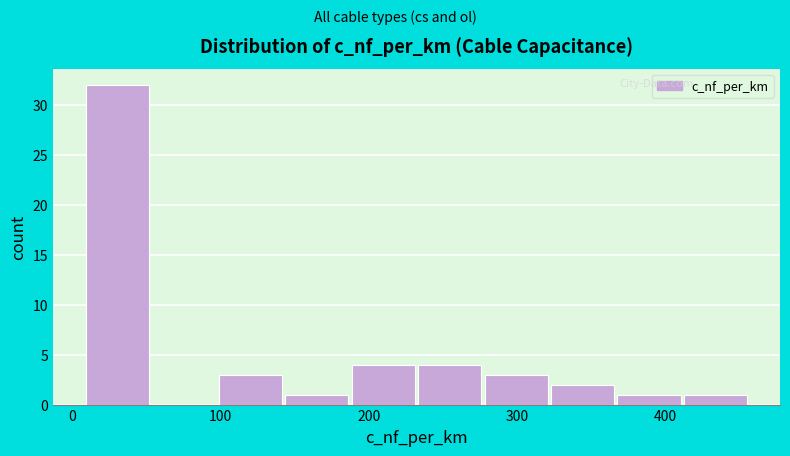

What is the height of the bar covering 410 to 460 on the x-axis? Neither the bar edges nor the heights are printed on the chart, so give them approximately, as read against the axes.

1